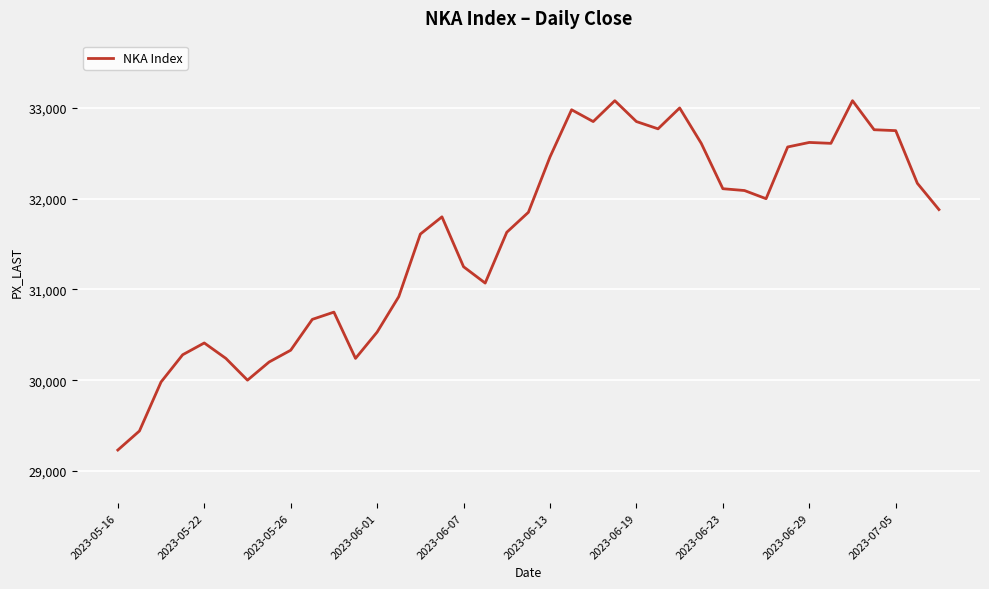

What is the minimum value shown in the chart?

29230